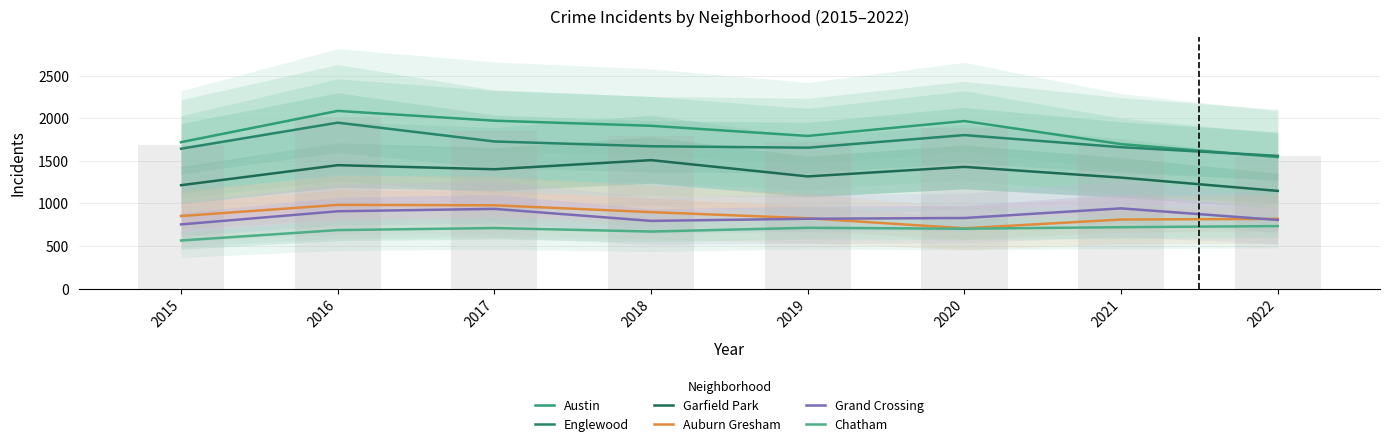

The Garfield Park series shows 1449 at 2016. True or false?

True